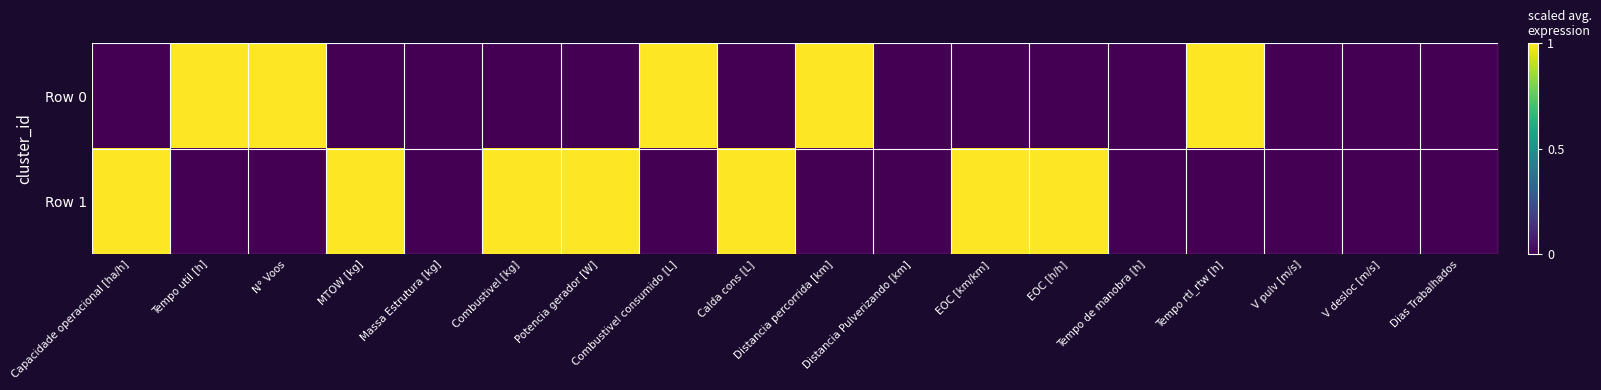

At how many categories does at least one series exceed 0?

12